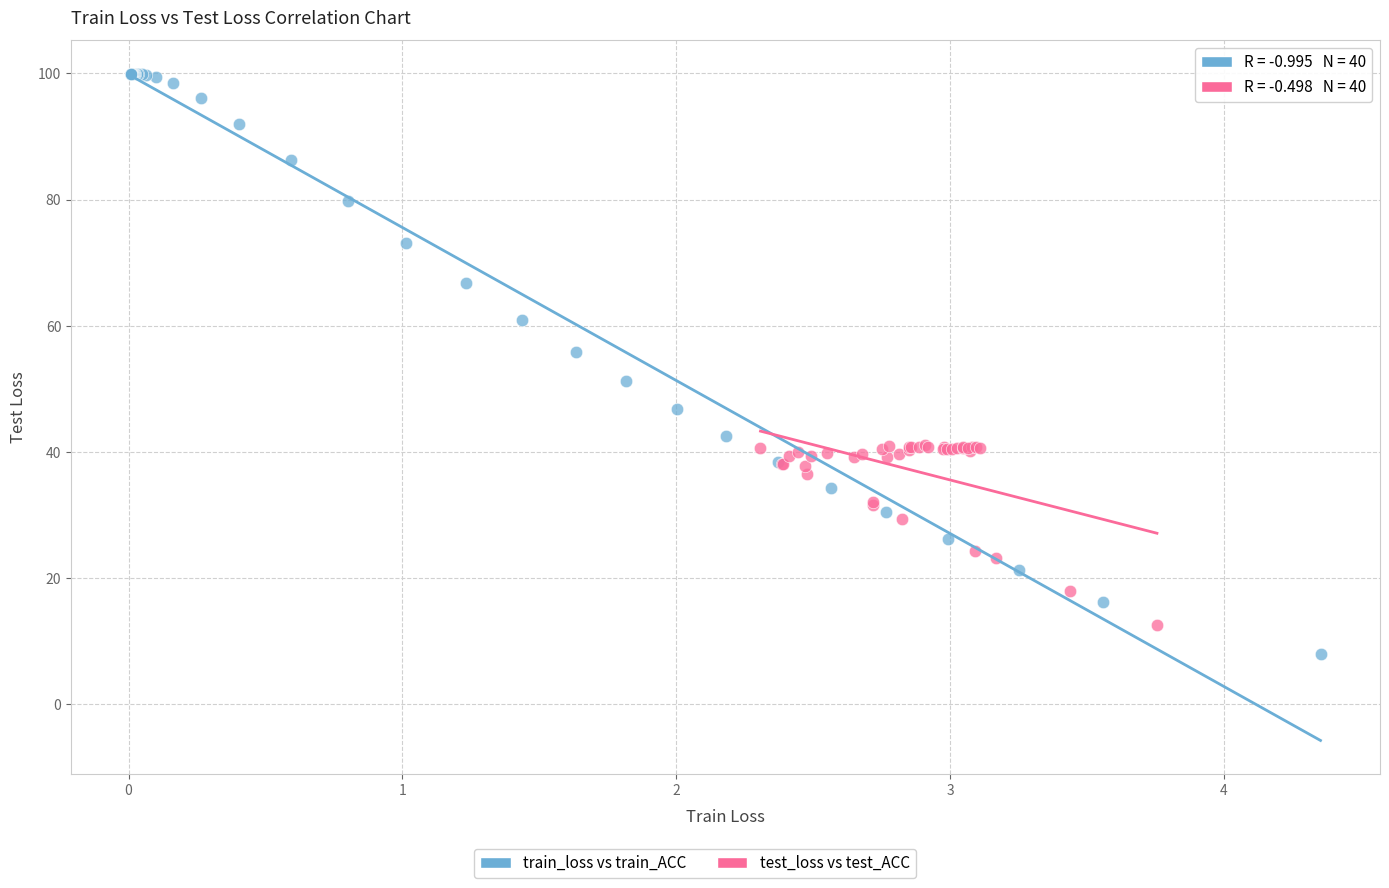

Which series has the largest Y range (max minus min)?

train_loss vs train_ACC